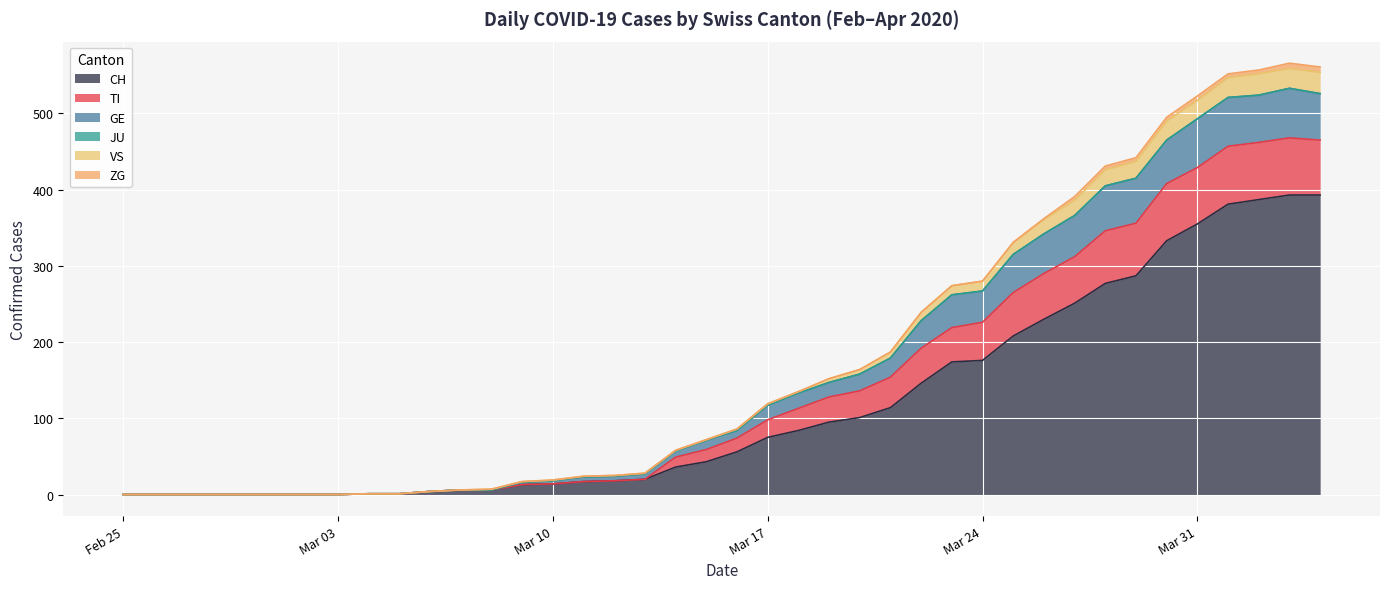

True or false: CH has a value of 226 at Mar 31.

False